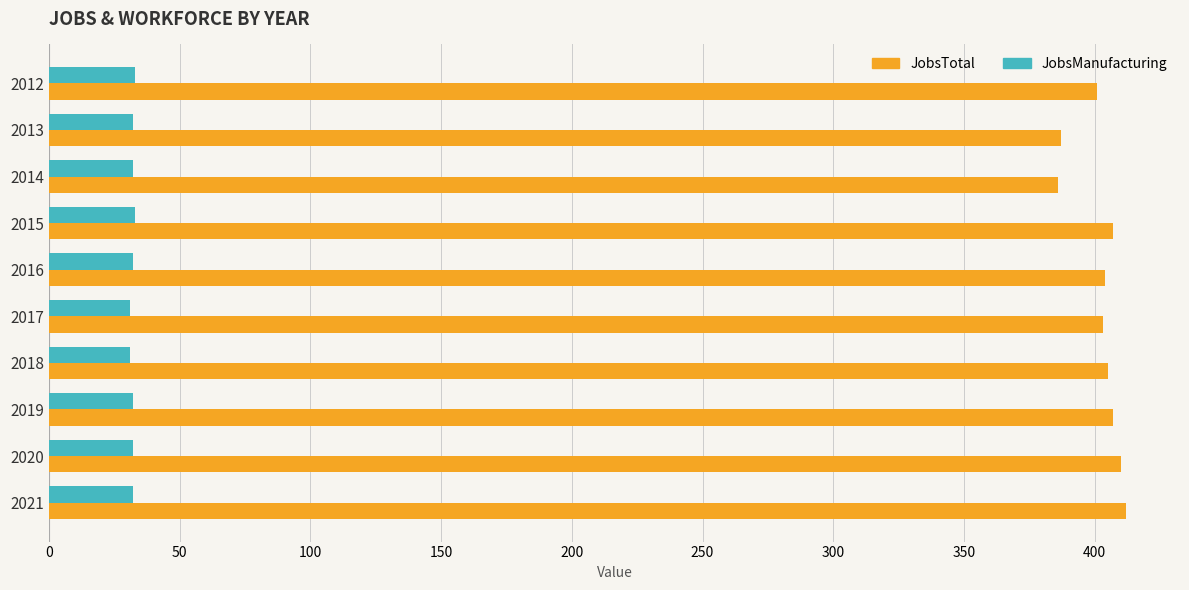

What is the spread (max minus min) of values at 2014?

354